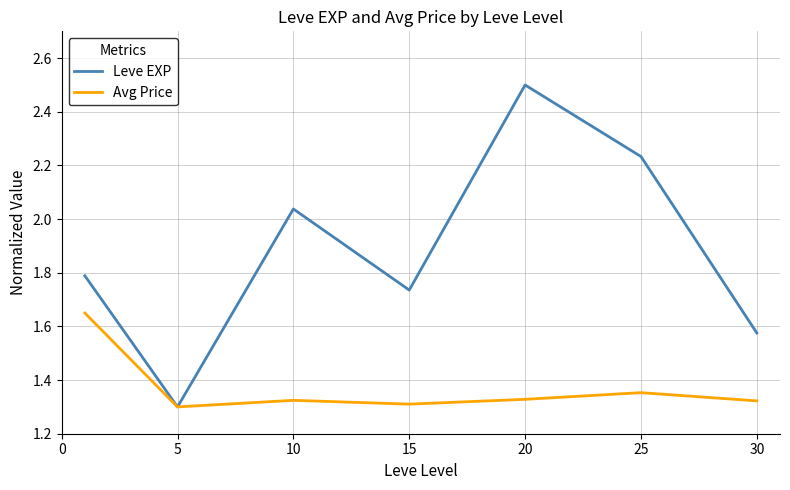

Rank the series by their average value, from lowest to highest.

Avg Price, Leve EXP